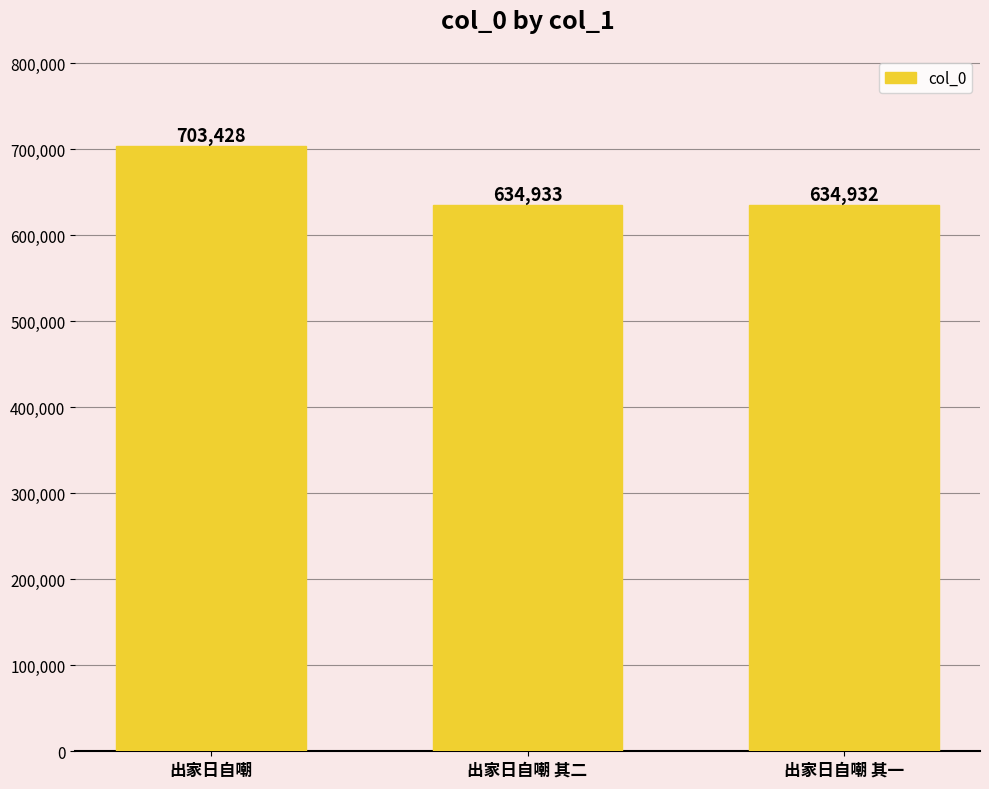

Are the bars grouped side by side (vs. stacked)?

No